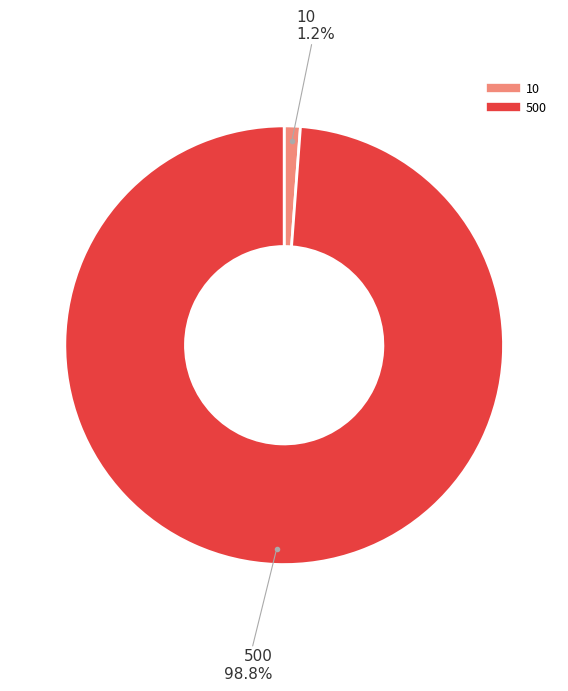

Is there any slice that represents more than half of the pie?

Yes